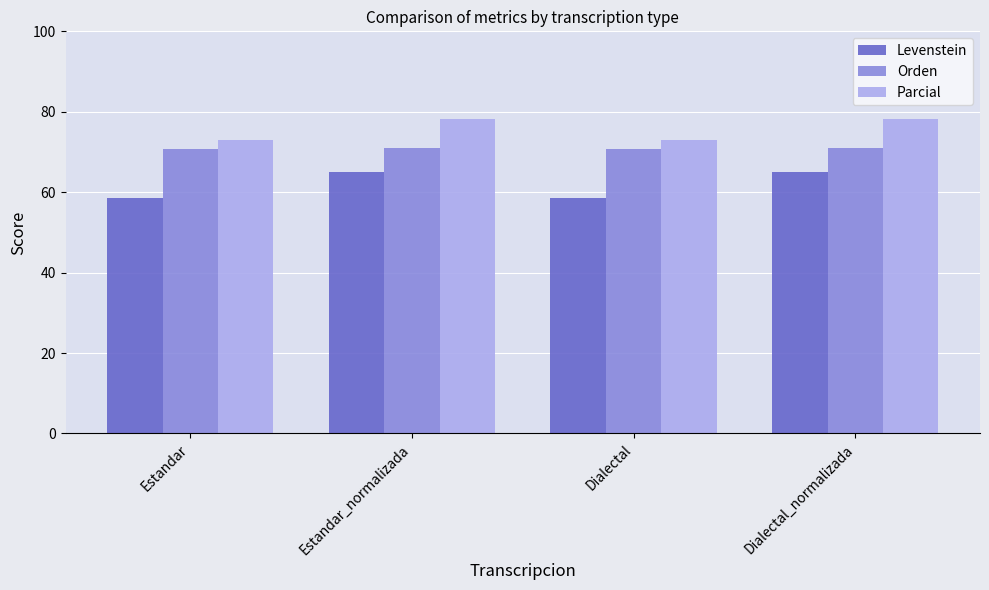

What is the minimum value for Orden?

70.8